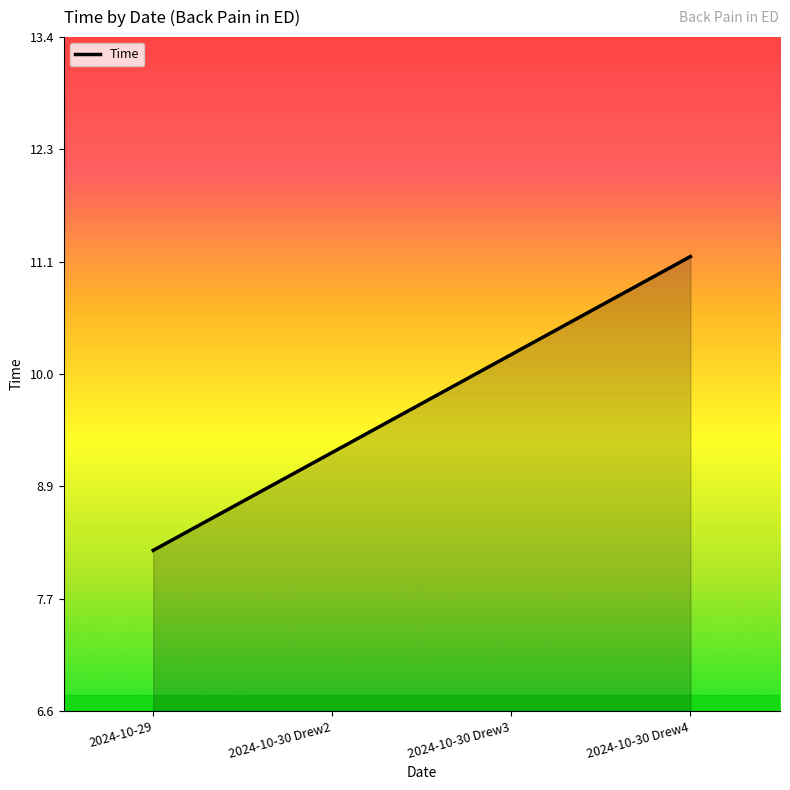

How many lines are shown in the chart?

1